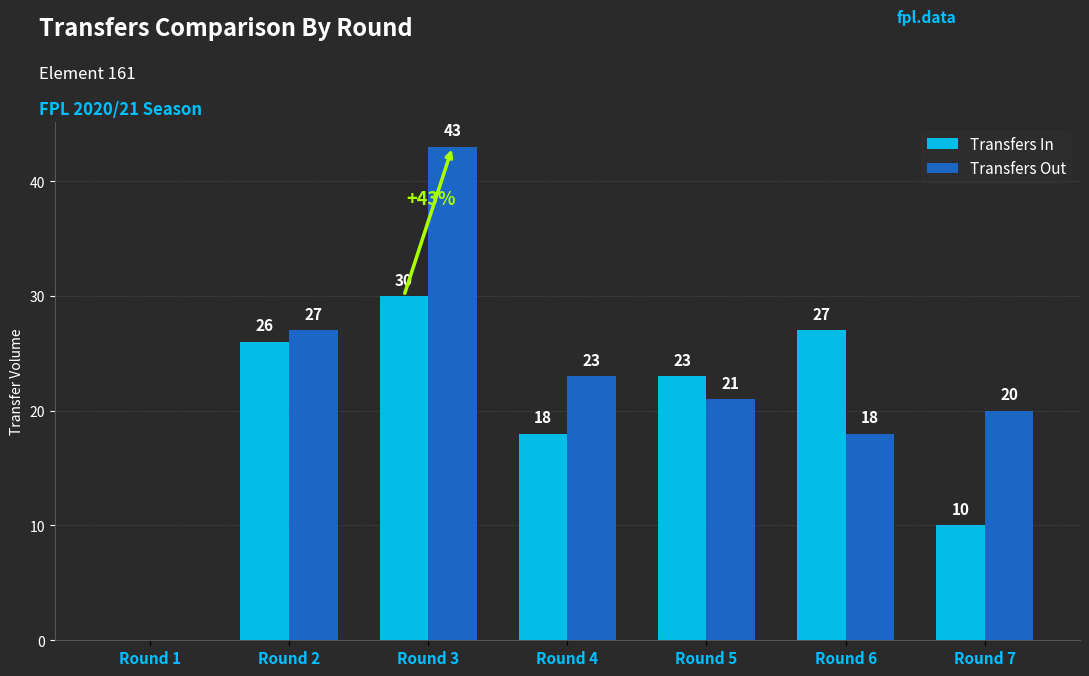

At which category is the sum across all series the highest?

Round 3